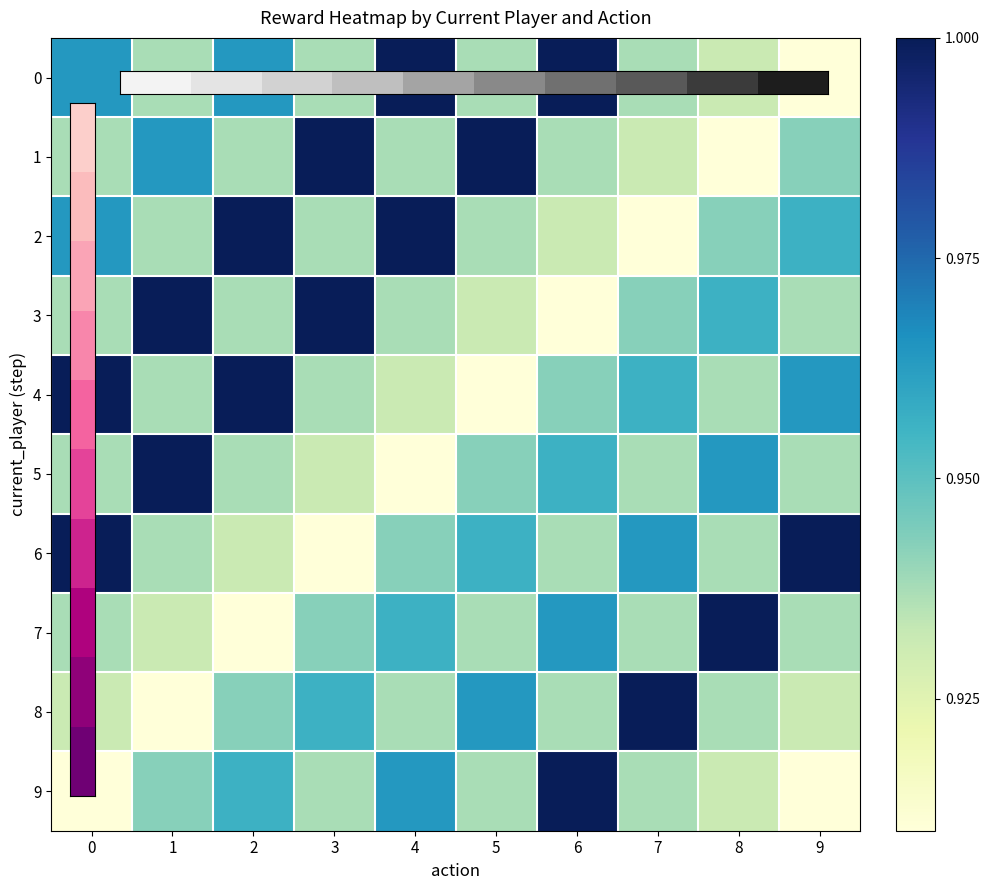

List the series in order of their peak value, highest first.

0, 1, 2, 3, 4, 5, 6, 7, 8, 9